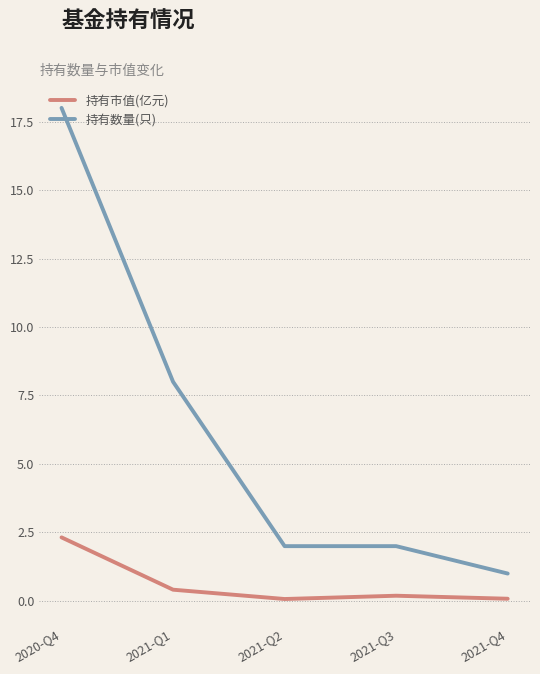

What are all the series names shown in the legend?

持有市值(亿元), 持有数量(只)